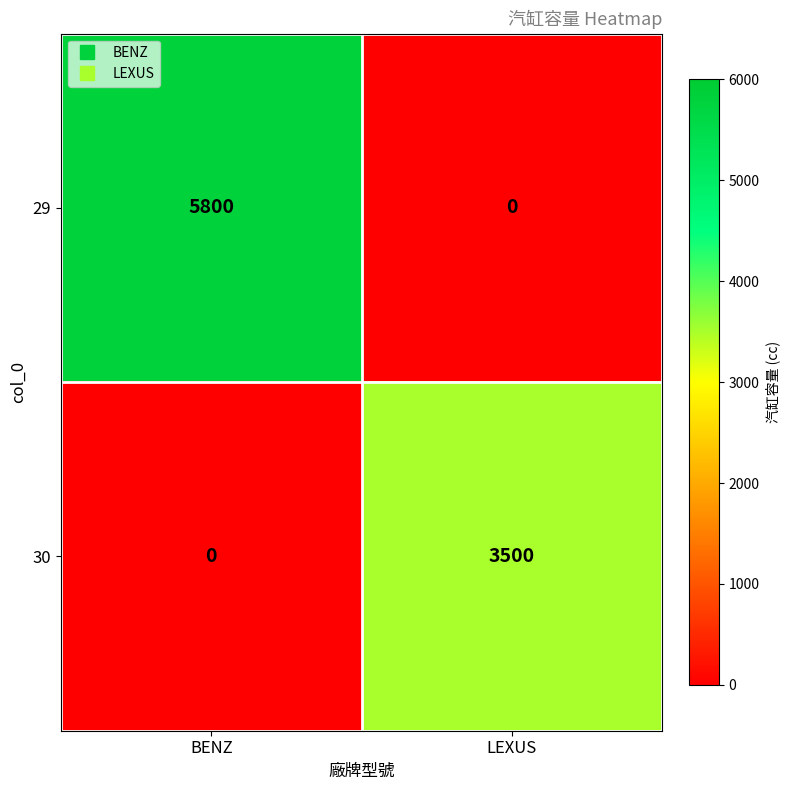

Which series has the largest total across all categories?

29